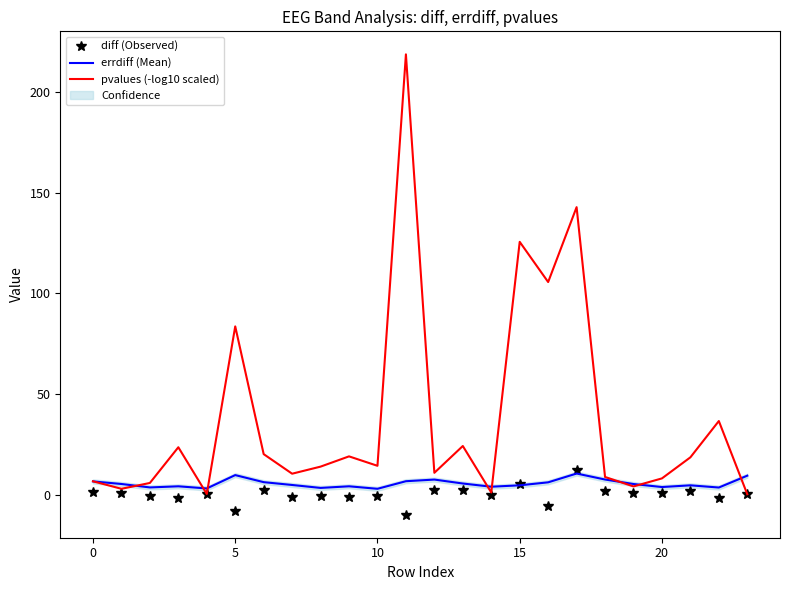

Where is the first local maximum for errdiff (Mean)?

10